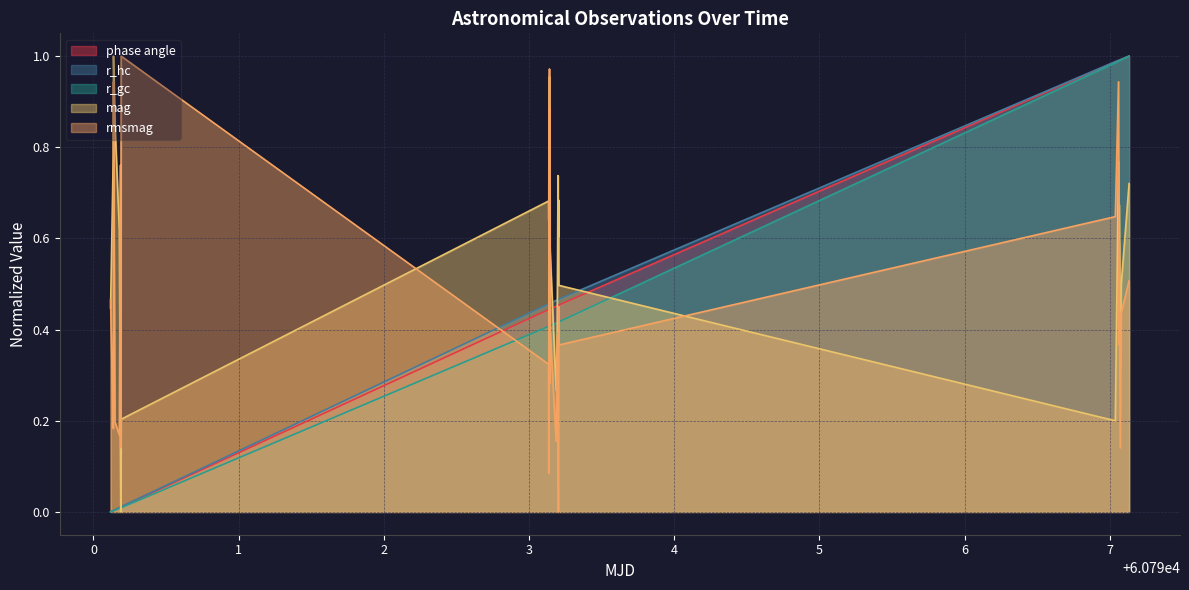

At how many categories does at least one series exceed 0?

32